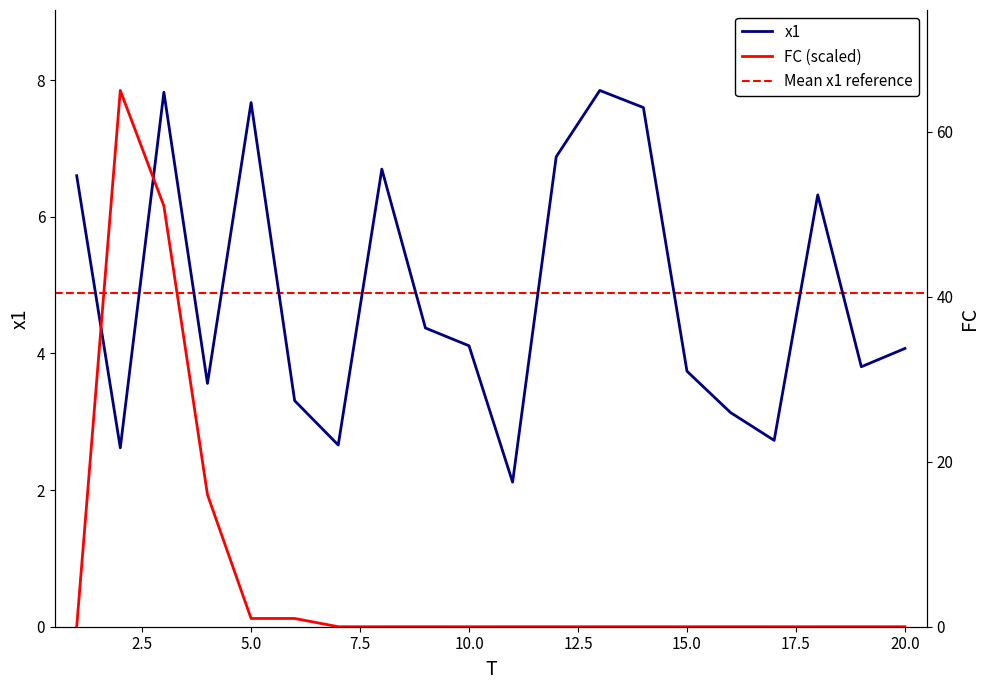

Where is the first local minimum for x1?

2